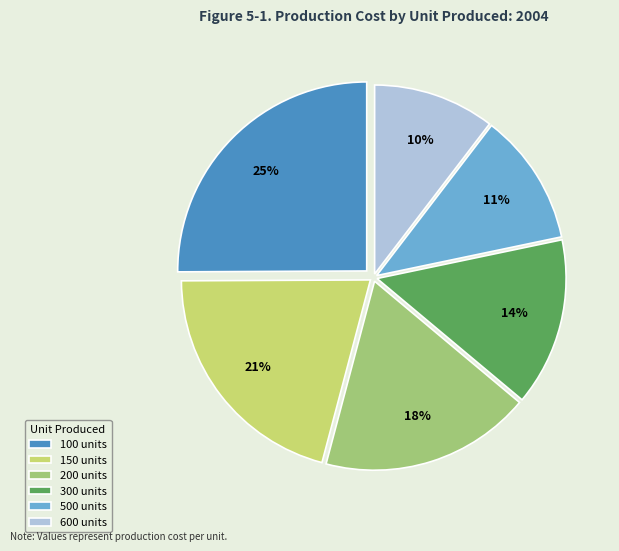

To the nearest percent, what percentage of the pie is 500?

11%